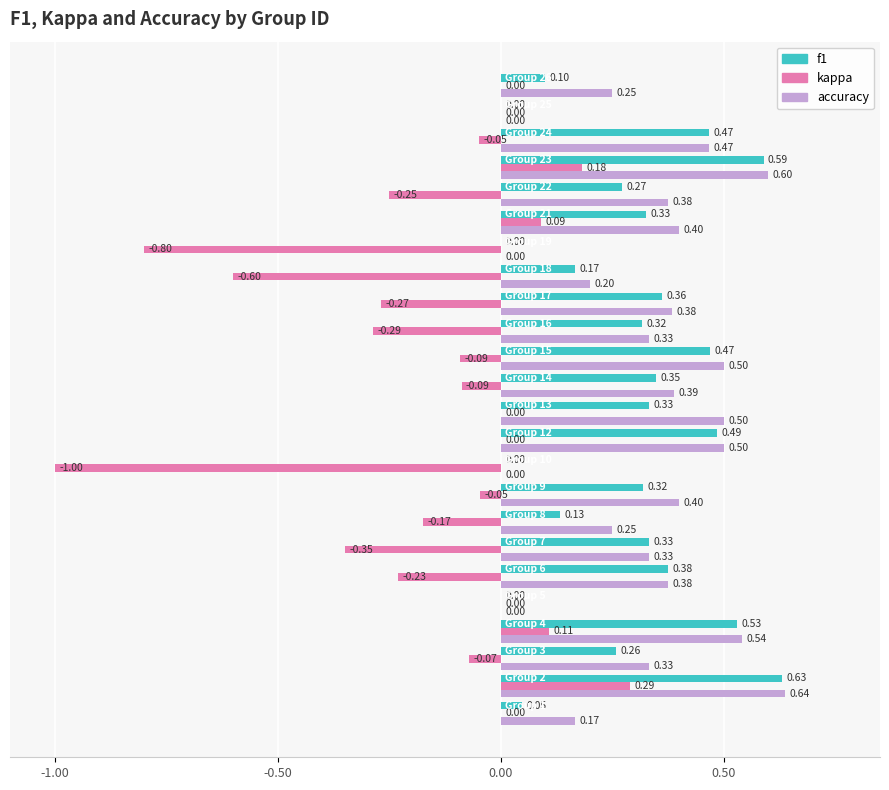

What is the sum of all f1 values?

6.9